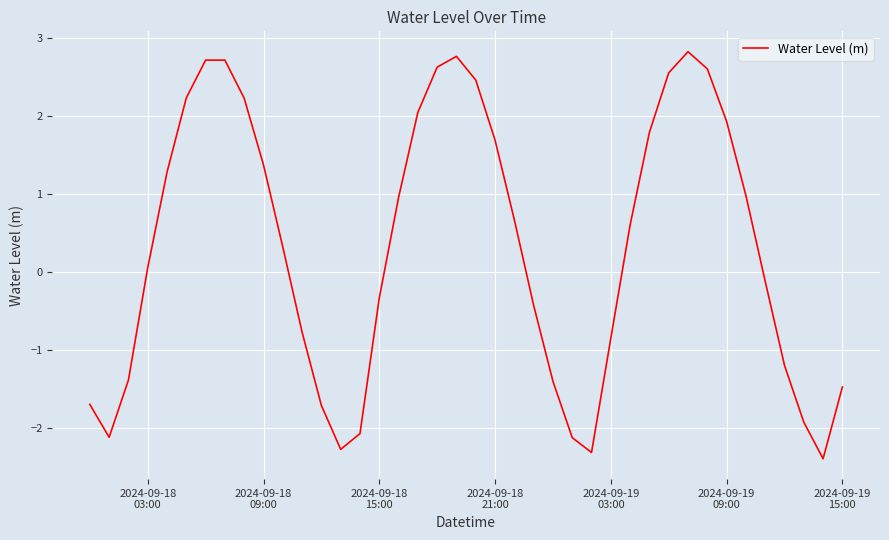

What is the difference between the maximum and minimum values?

5.2